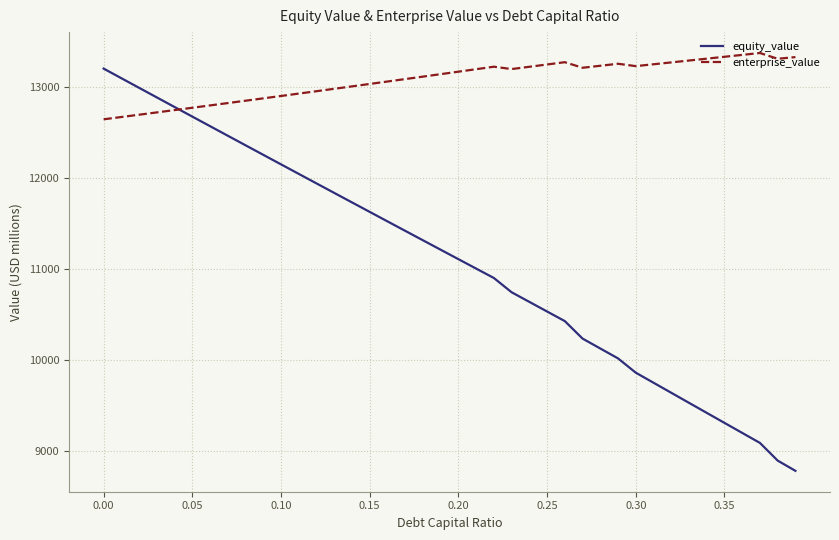

Which series has the largest total across all categories?

enterprise_value